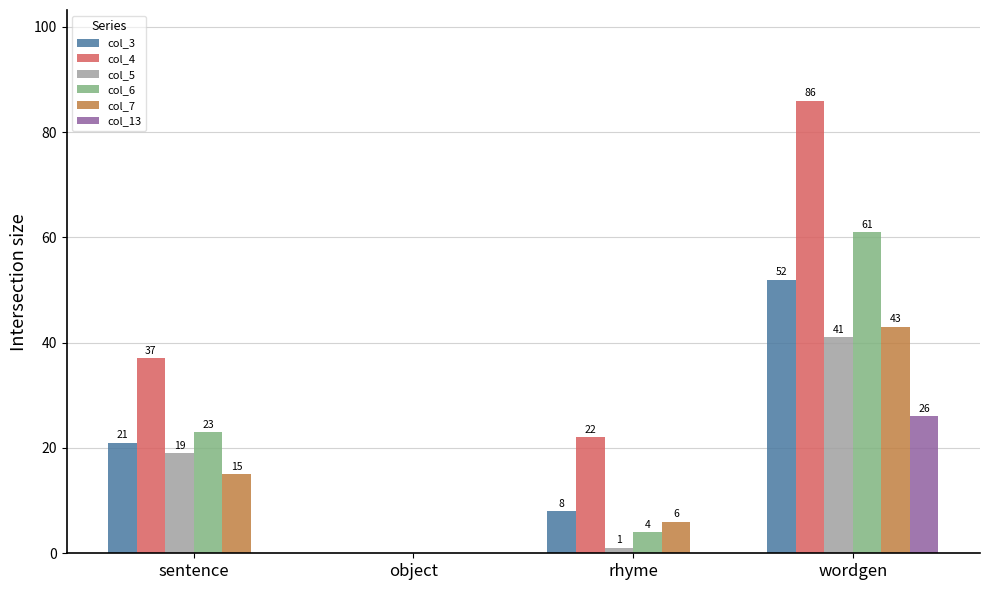

Is it true that col_6 equals 13 at sentence?

False